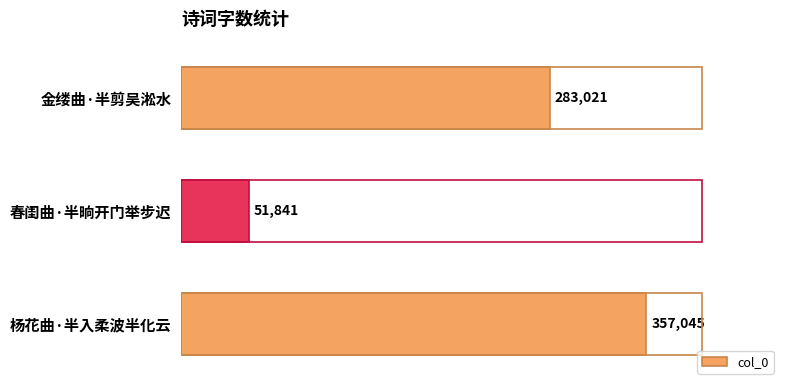

What position from the top is 春闺曲·半晌开门举步迟?

2